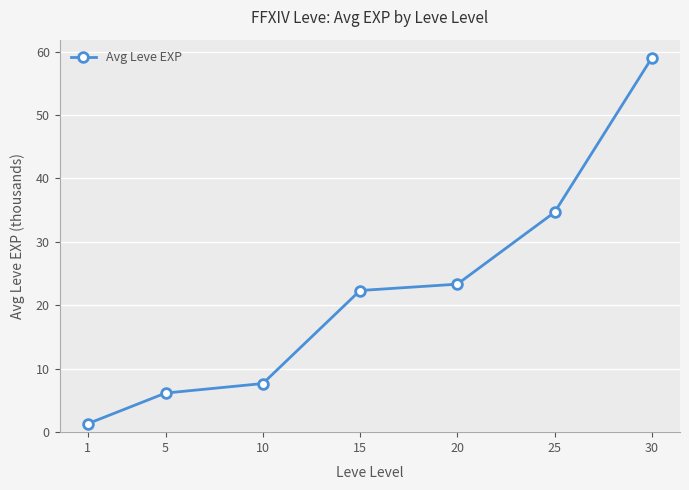

True or false: the data shows 1.8 at 5.

False